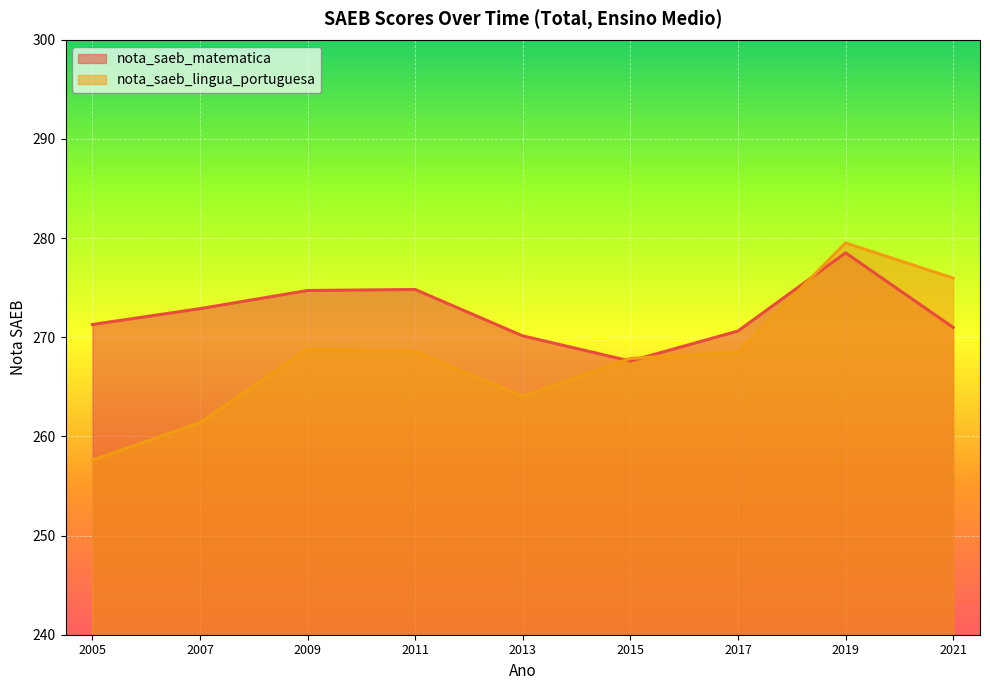

Which has a higher value, 2015 or 2017?

2017